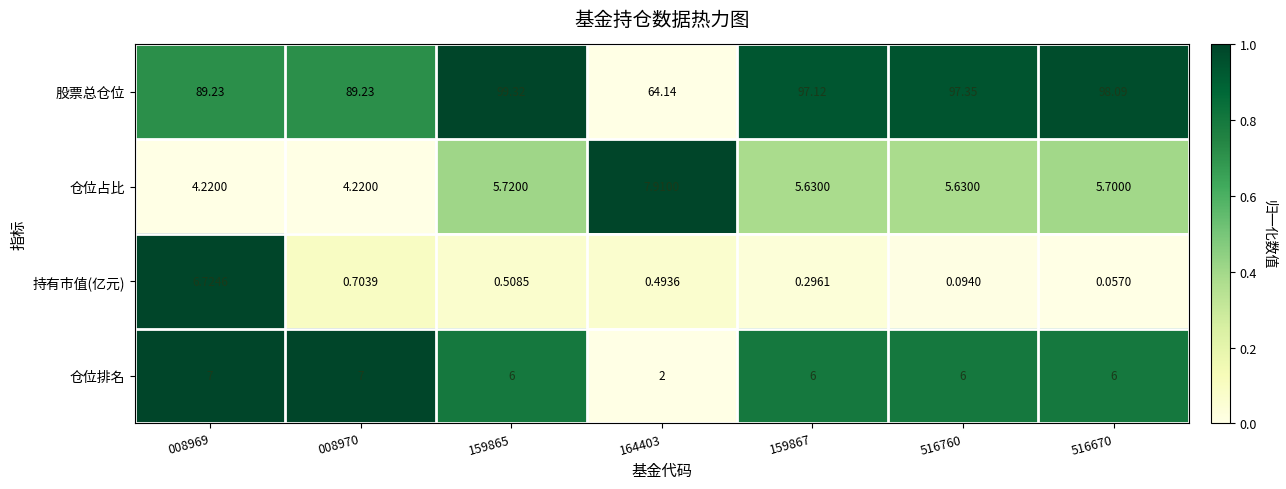

Which series changed the most between 008969 and 159865?

股票总仓位